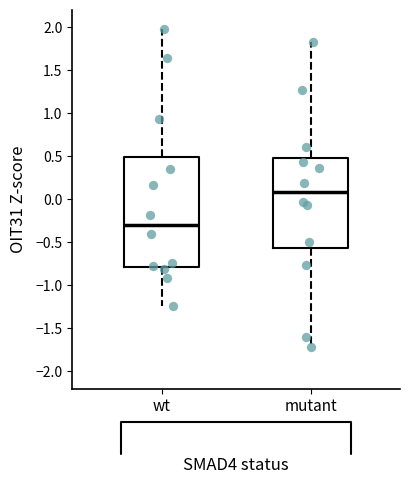

Where does the upper whisker of the box for mutant end on the y-axis? The values are not printed on the chart, so give them approximately, as read against the axis.

1.85